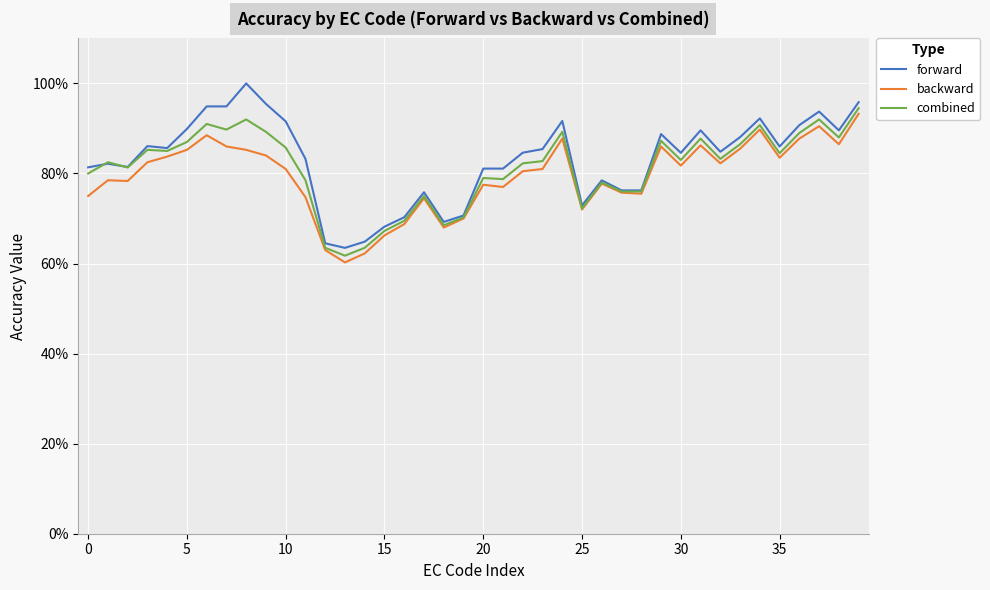

Does the chart display data point markers on the line(s)?

No